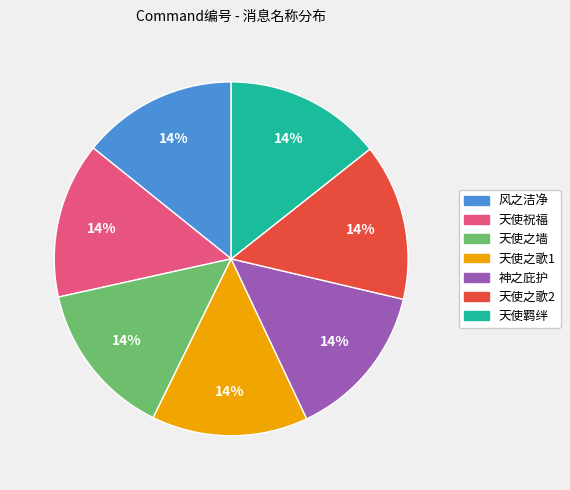

Does any single category account for the majority?

No